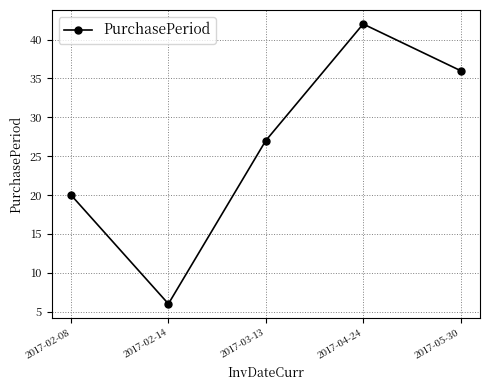

List the labels in order of value, largest first.

2017-04-24, 2017-05-30, 2017-03-13, 2017-02-08, 2017-02-14